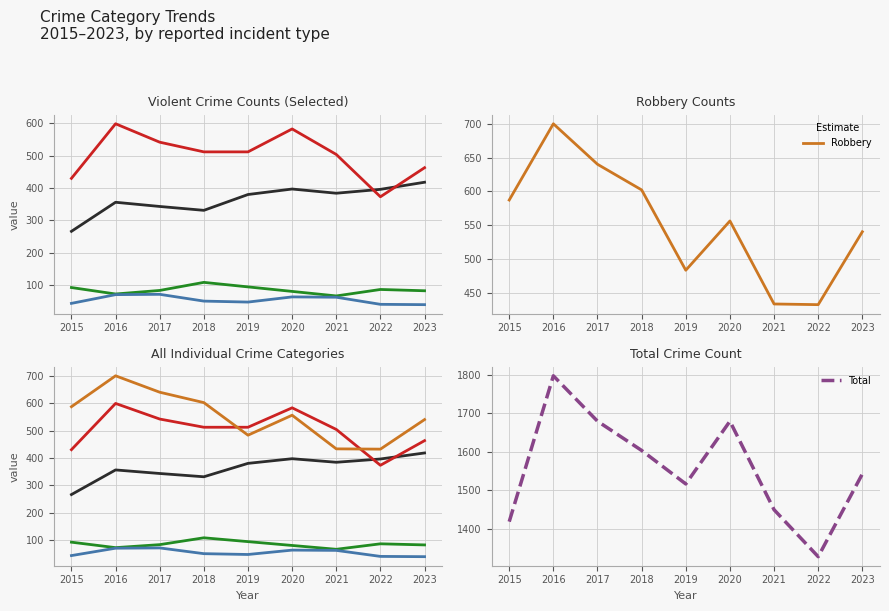

True or false: Total and Aggravated Battery cross at least once.

False